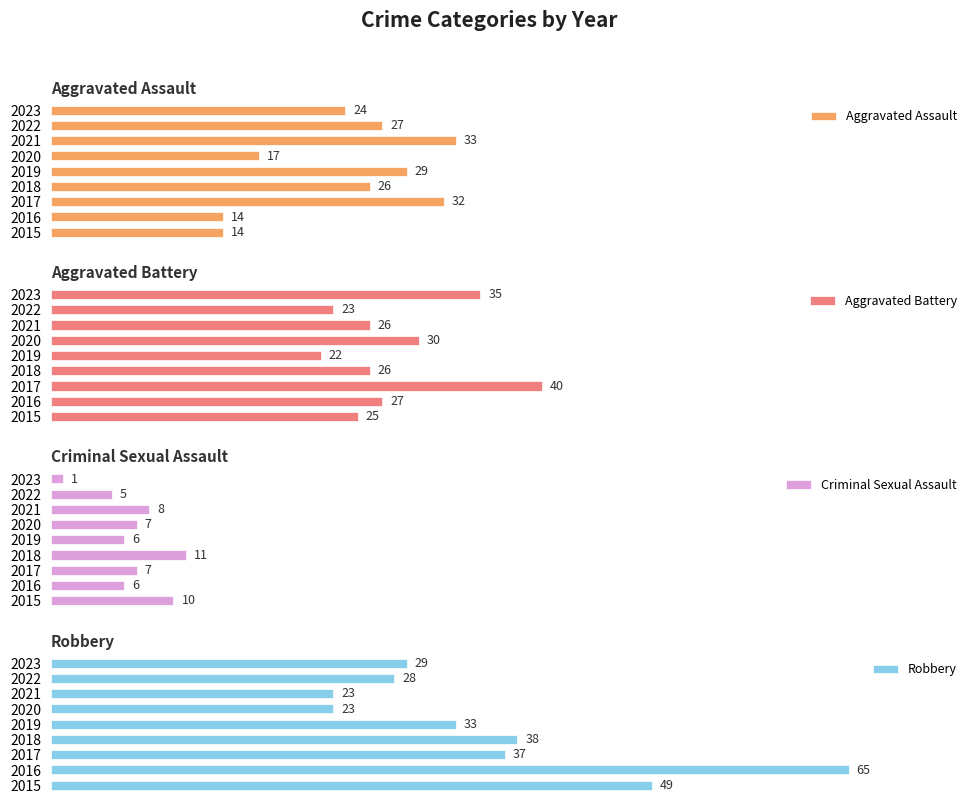

True or false: Aggravated Assault has a value of 23 at 2021.

False